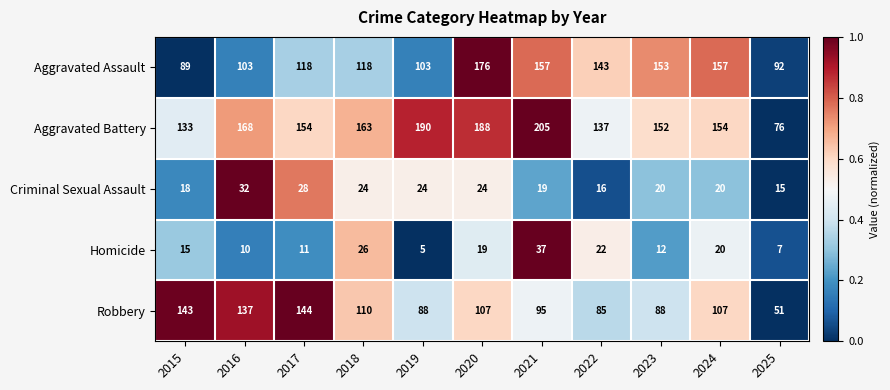

Which label corresponds to the largest value in the chart?

2021